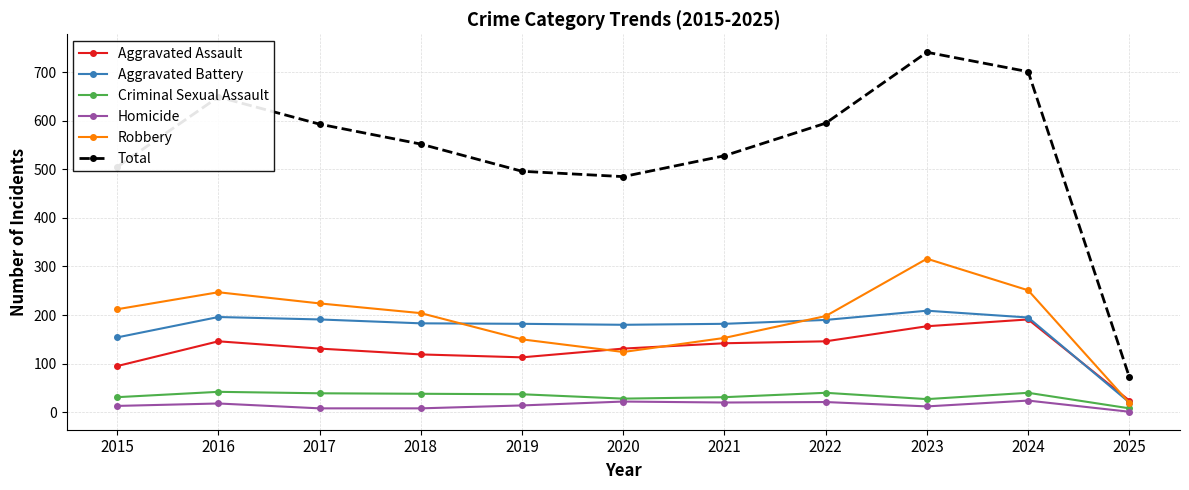

What is the spread (max minus min) of values at 2023?

729